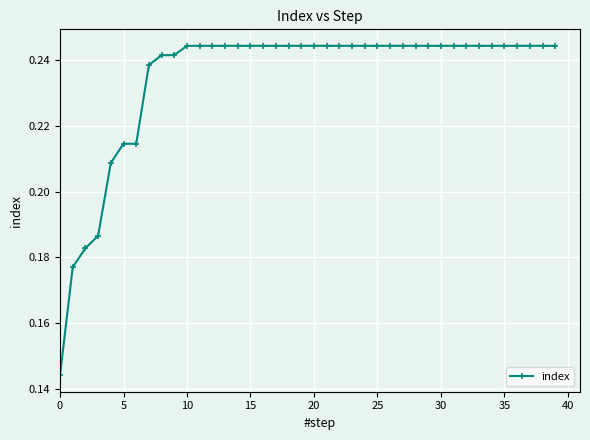

Count the values in the range 0 to 1.

40